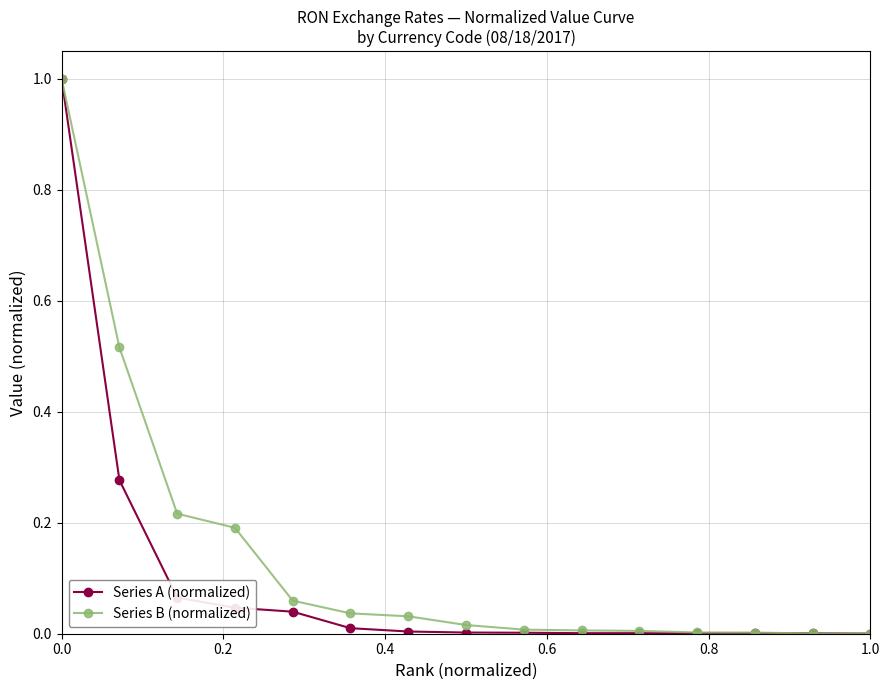

Which series has the largest total across all categories?

Series B (normalized)